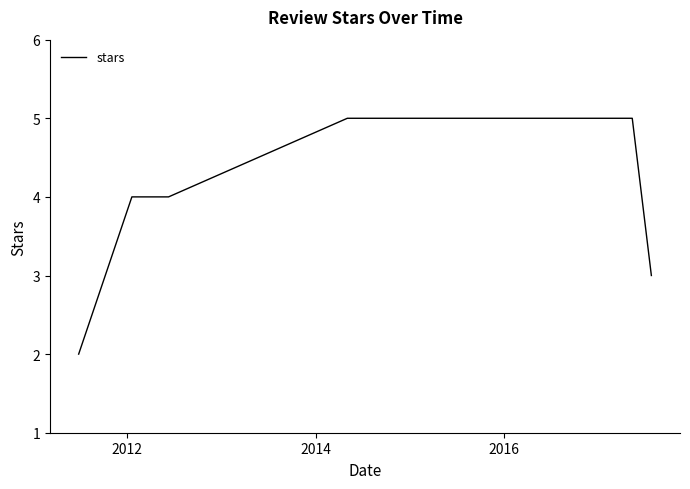

Reading left to right, what are all the values shown in this chart?

2	4	4	5	5	5	3